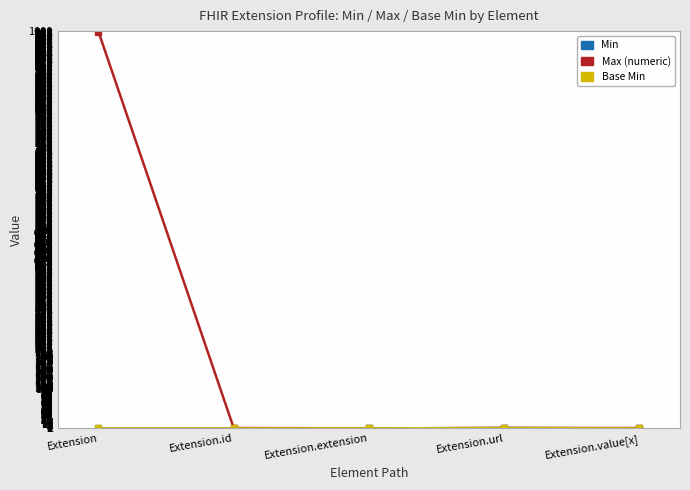

Where is the first local minimum for Max (numeric)?

Extension.extension